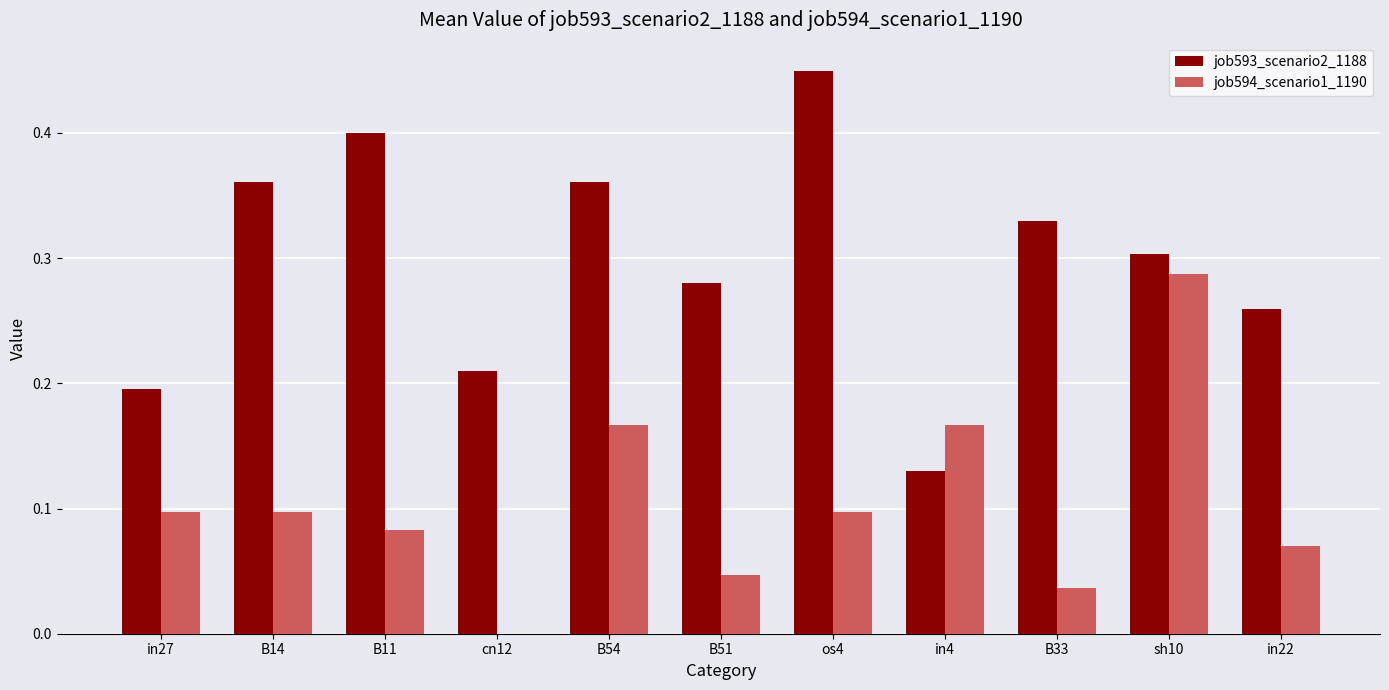

Which series has the largest total across all categories?

job593_scenario2_1188